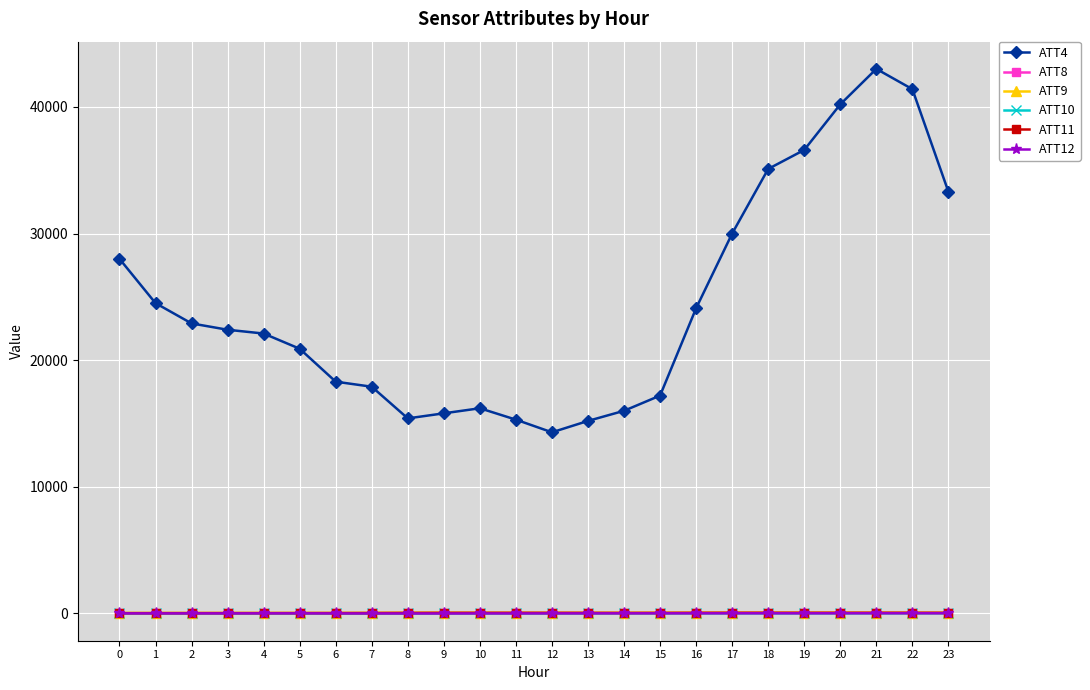

True or false: ATT4 and ATT12 intersect in this chart.

False